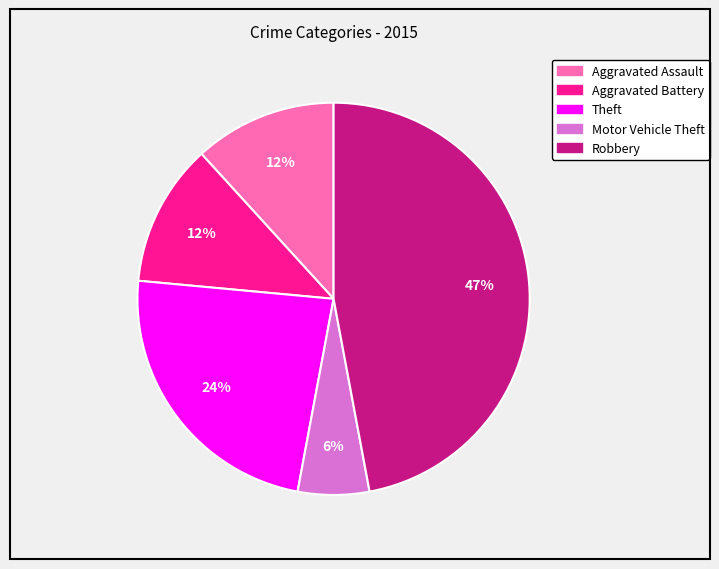

To the nearest percent, what is the difference between the largest and smallest slice percentages?

41%